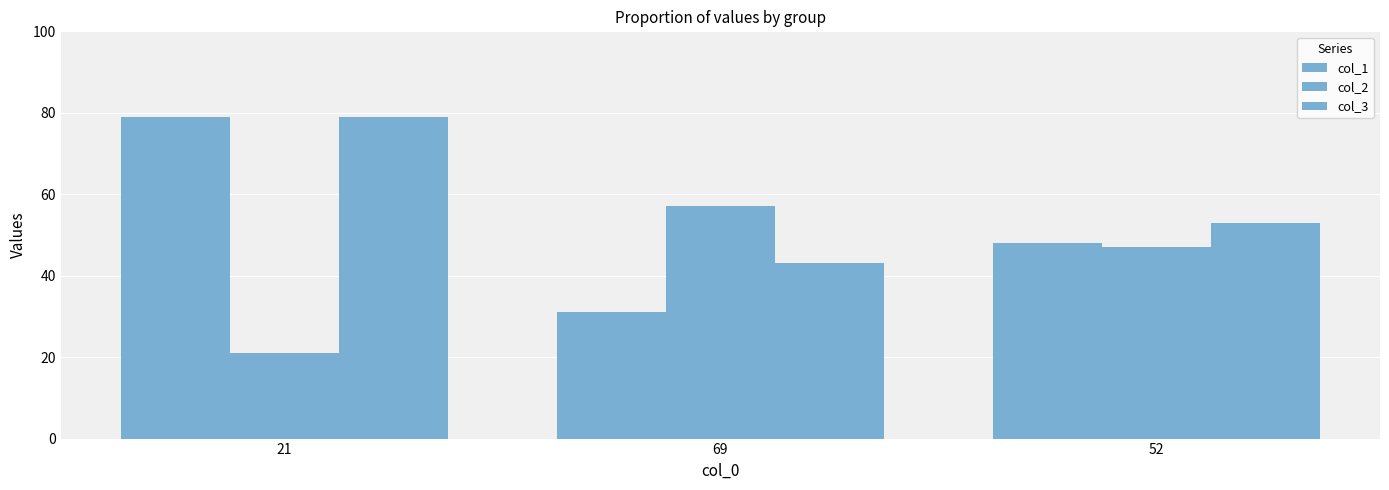

What is the label of the 2nd bar from the right?

69